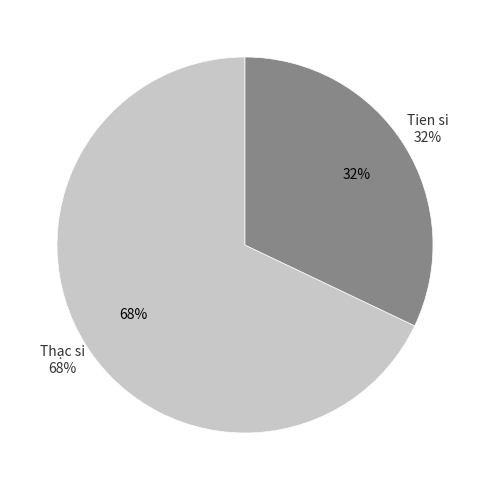

How many segments does this pie chart have?

2